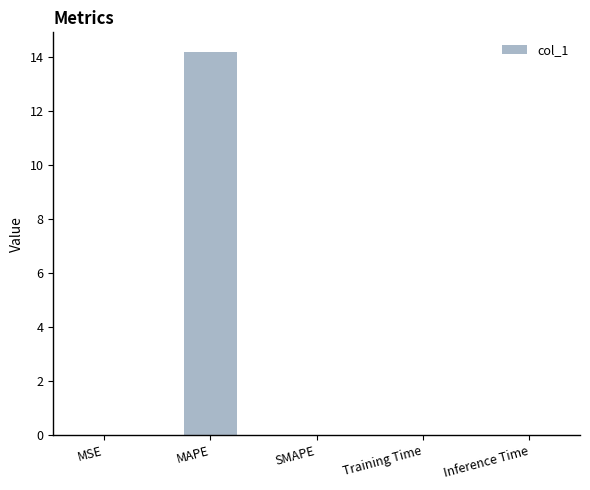

The chart shows a value of 0.0 at MSE. True or false?

True